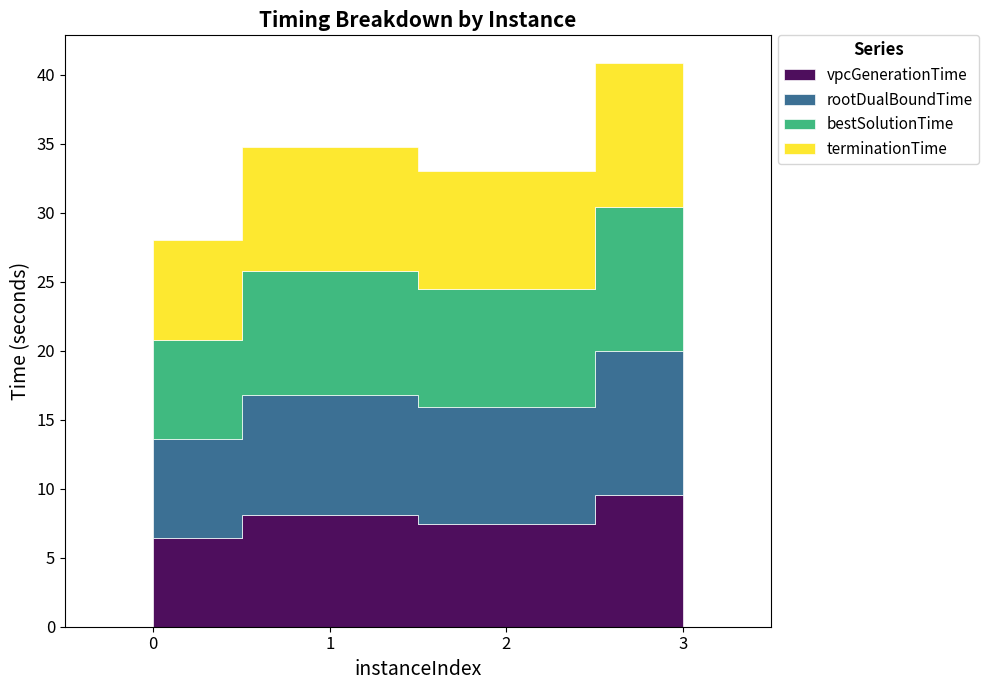

At how many categories does at least one series exceed 9?

1